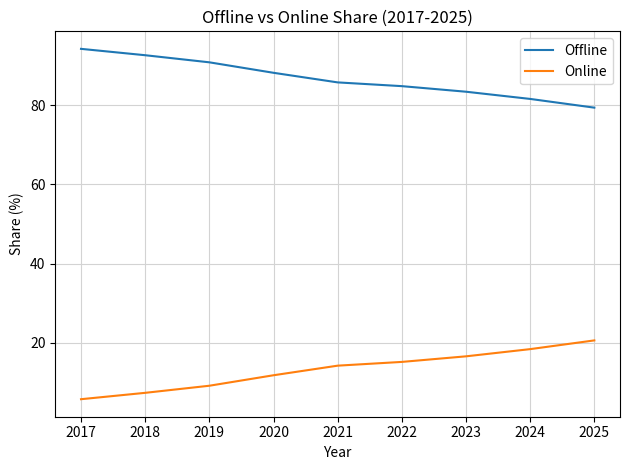

What is the greatest value displayed?

94.2